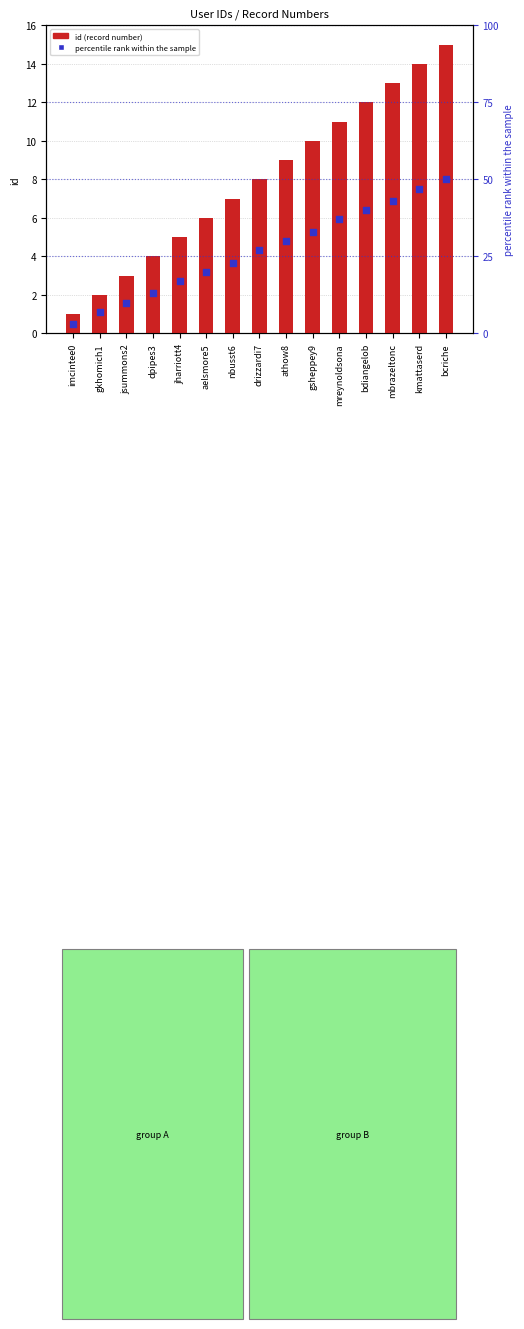

Which series has the largest Y range (max minus min)?

percentile rank within the sample